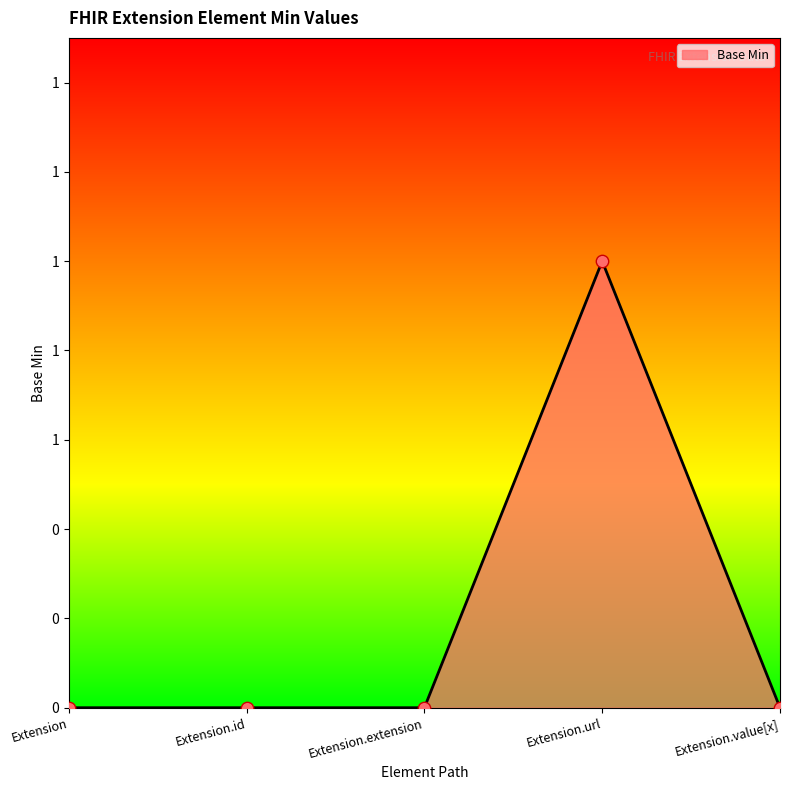

Does the chart have visible grid lines?

No